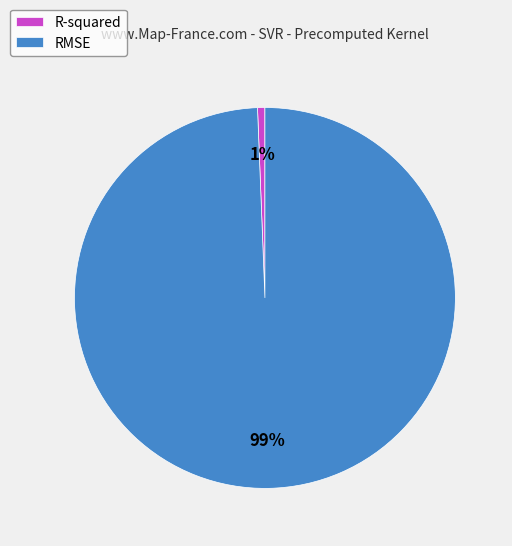

Rank the categories by value from highest to lowest.

RMSE, R-squared